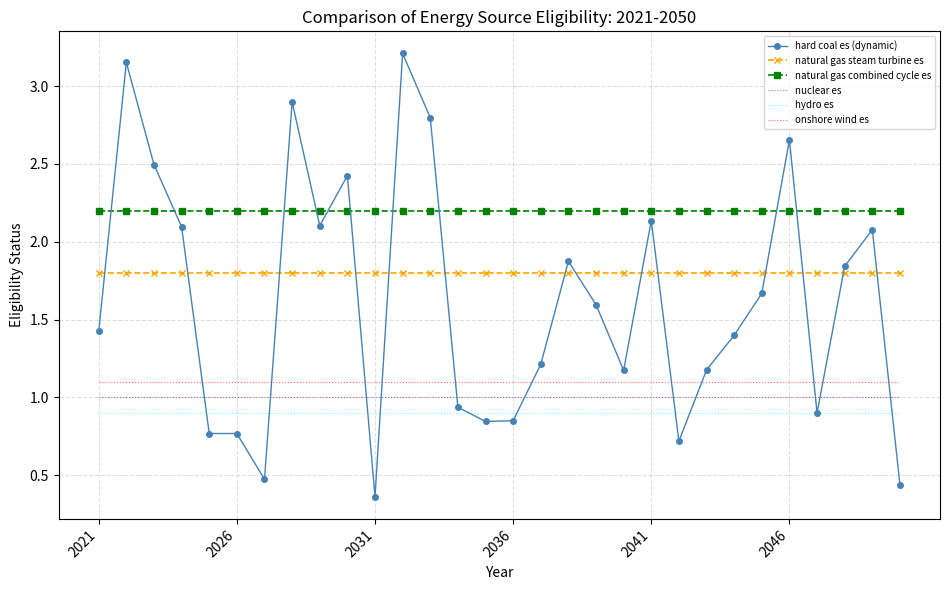

Which series has the largest range (max minus min)?

hard coal es (dynamic)